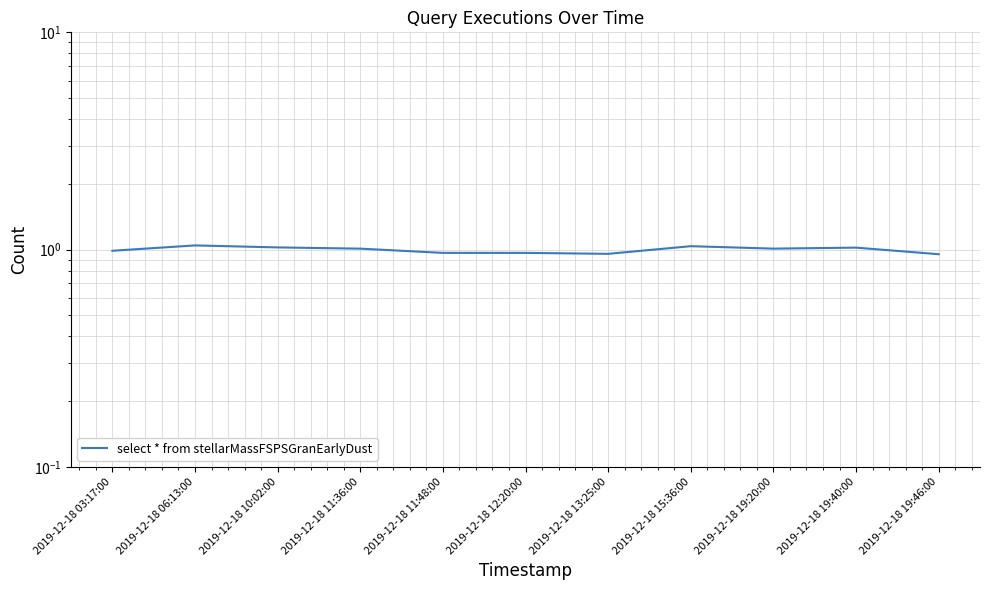

List the labels in order of value, largest first.

2019-12-18 06:13:00, 2019-12-18 15:36:00, 2019-12-18 10:02:00, 2019-12-18 19:40:00, 2019-12-18 19:20:00, 2019-12-18 11:36:00, 2019-12-18 03:17:00, 2019-12-18 11:48:00, 2019-12-18 12:20:00, 2019-12-18 13:25:00, 2019-12-18 19:46:00